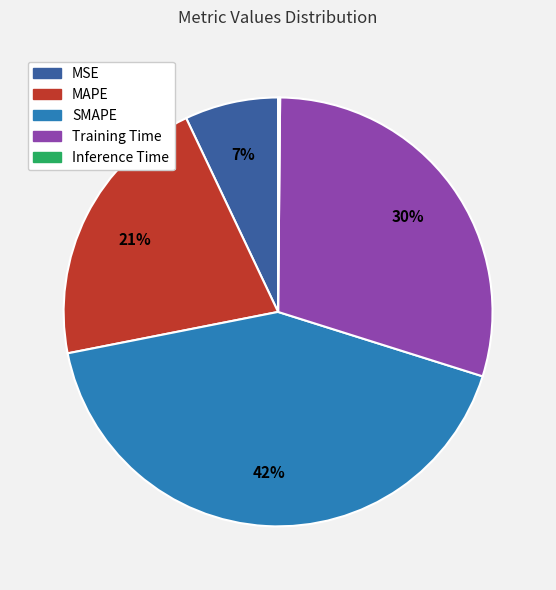

Do Training Time and SMAPE together represent more than half of the pie?

Yes